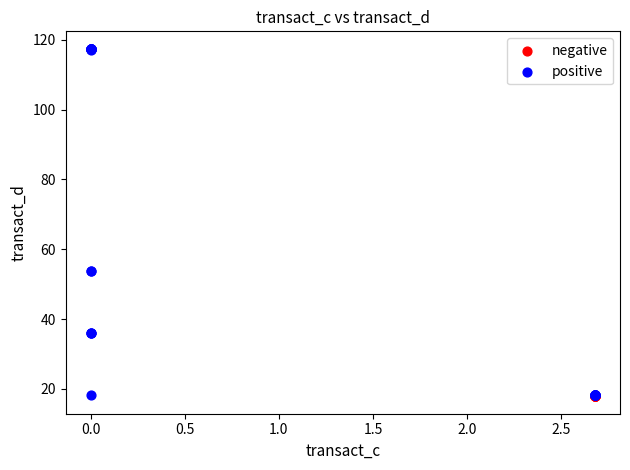

Which series reaches the maximum Y coordinate?

positive